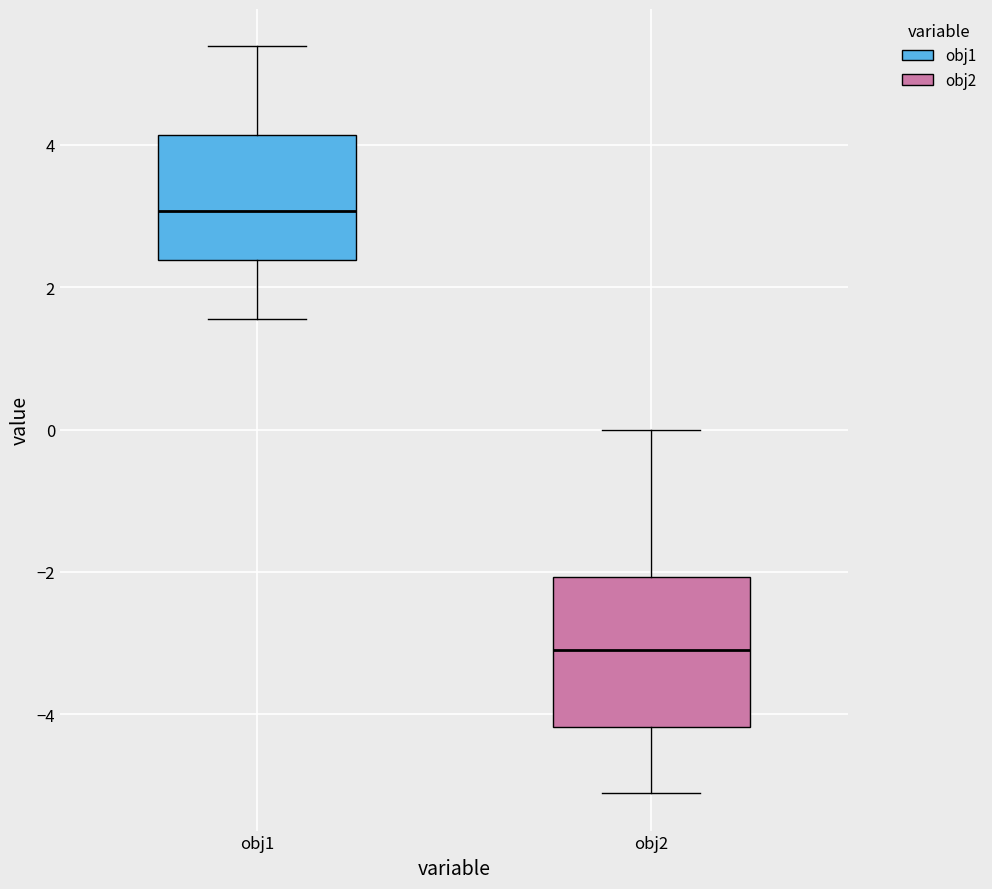

Comparing the boxes themselves (not the whiskers), which one is the tallest?

obj2